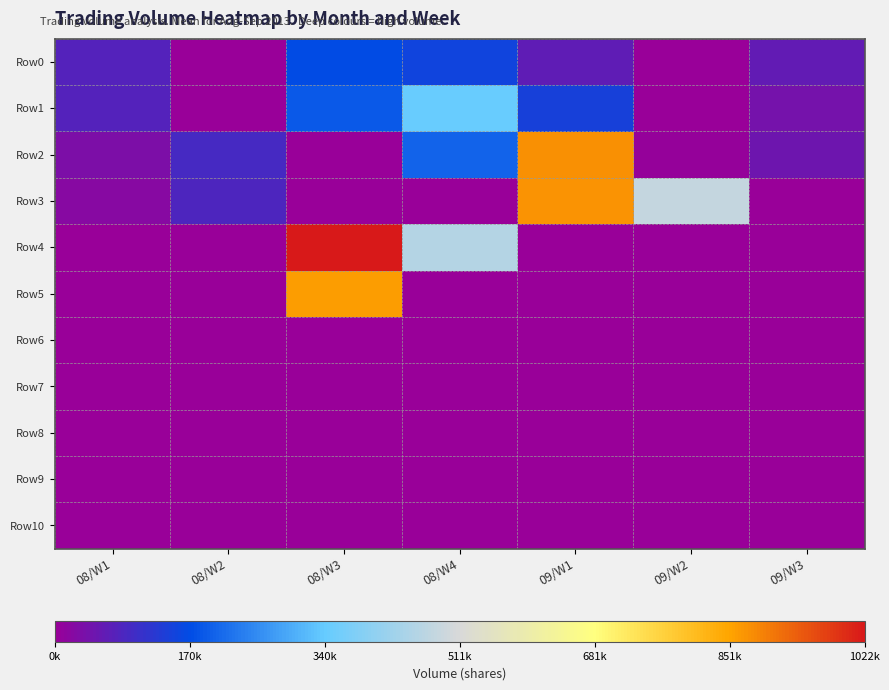

At 09/W2, list the series in order from smallest to largest.

Row0, Row1, Row4, Row5, Row6, Row7, Row8, Row9, Row10, Row2, Row3